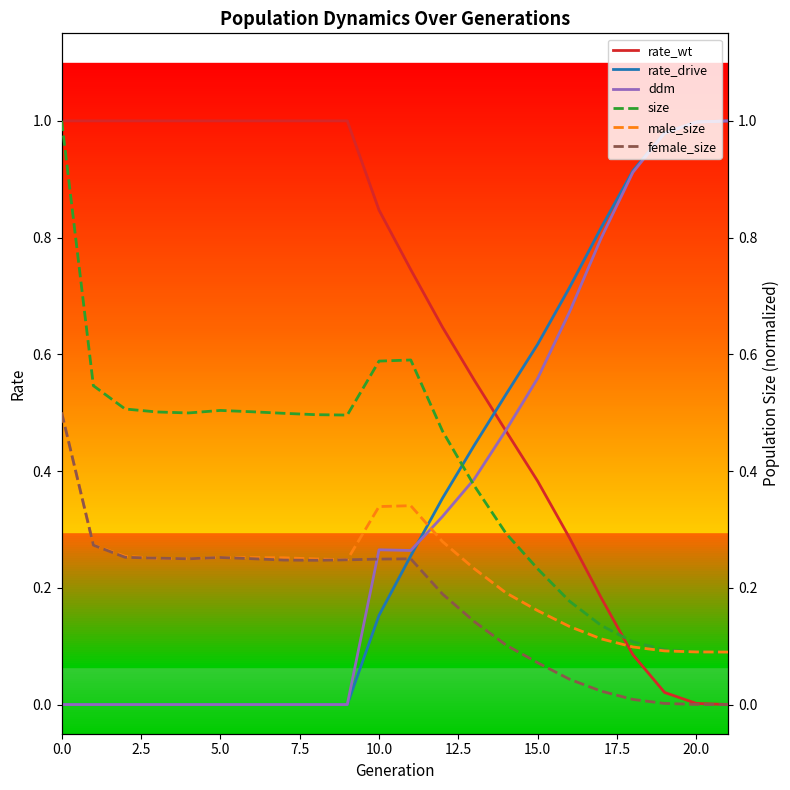

What is the label of the 7th point from the right?

15